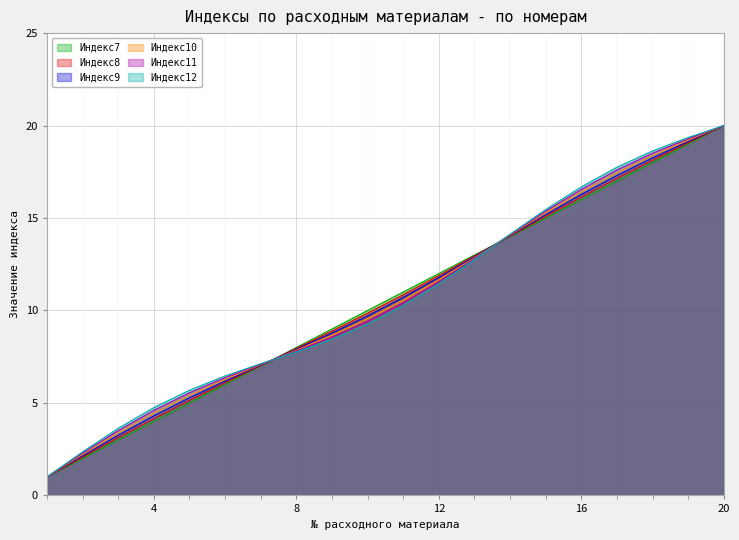

True or false: Индекс9 has a value of 4.5 at 13.

False